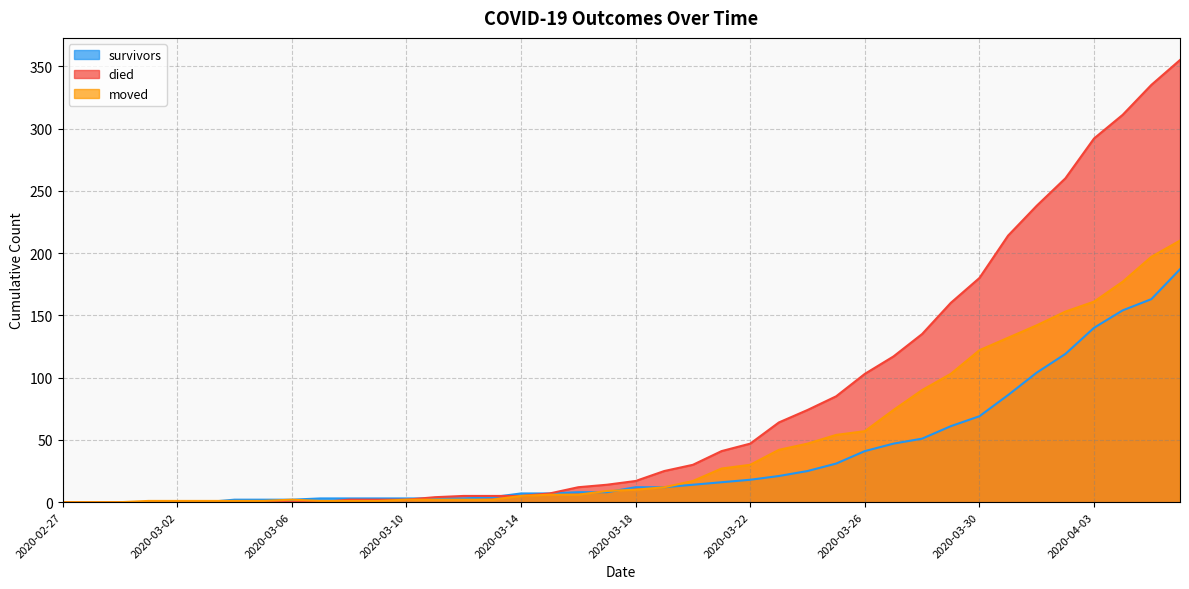

List the series in order of their peak value, lowest first.

survivors, moved, died